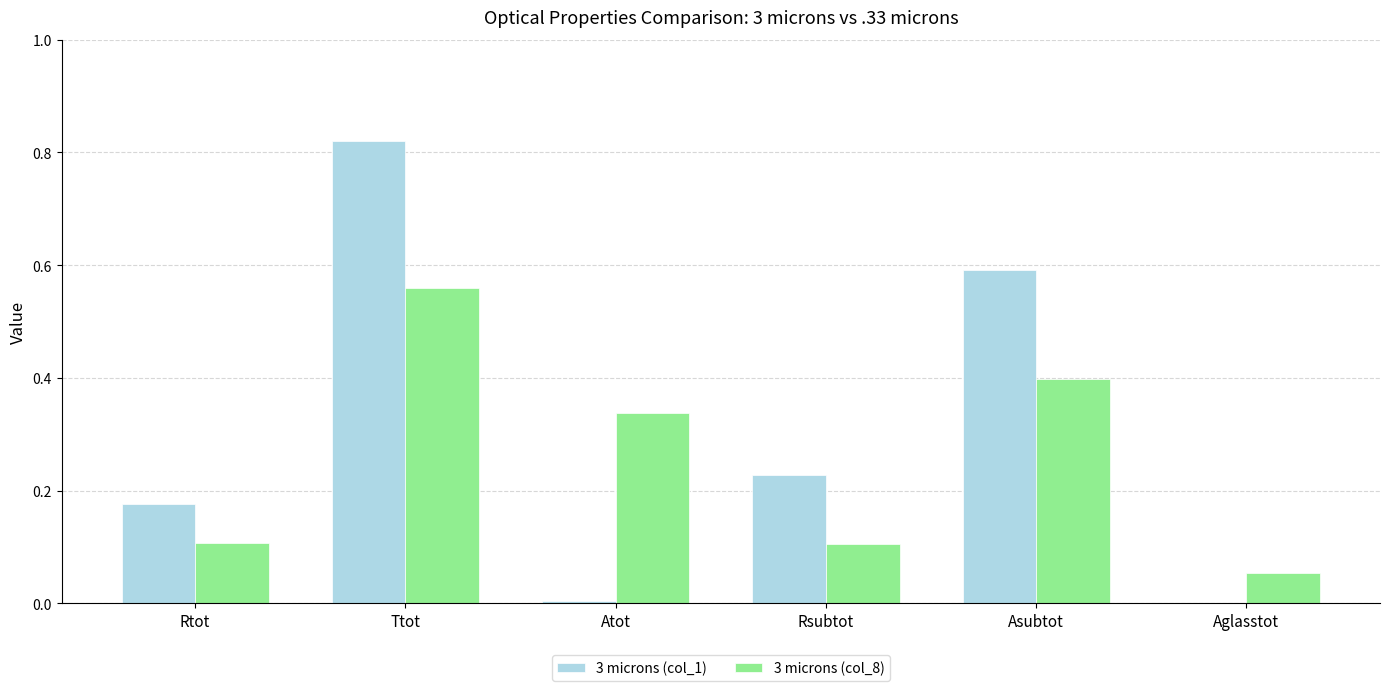

Which series has the largest total across all categories?

3 microns (col_1)